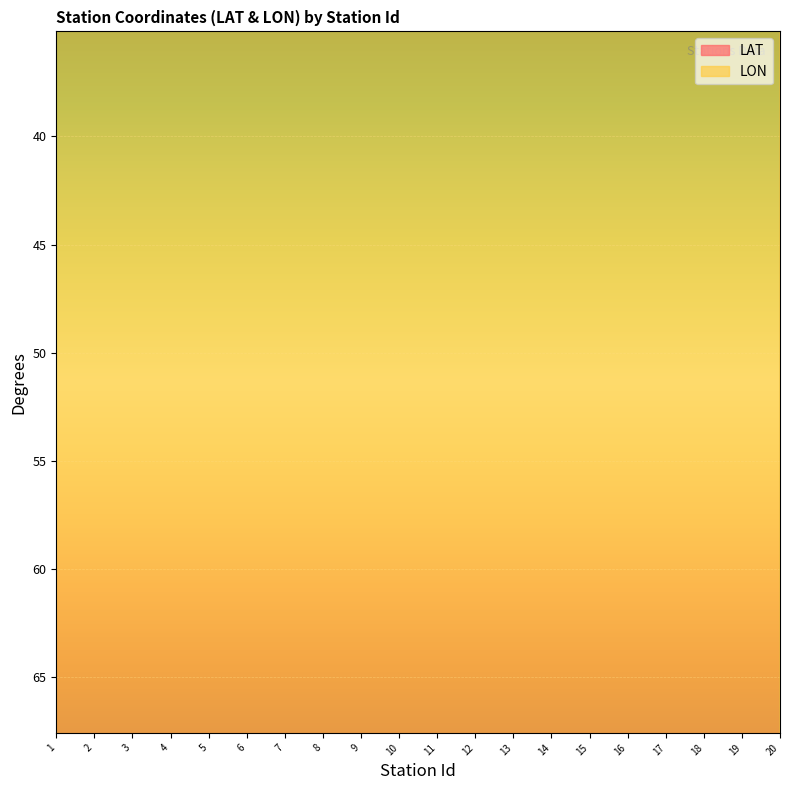

What are all the series names shown in the legend?

LAT, LON